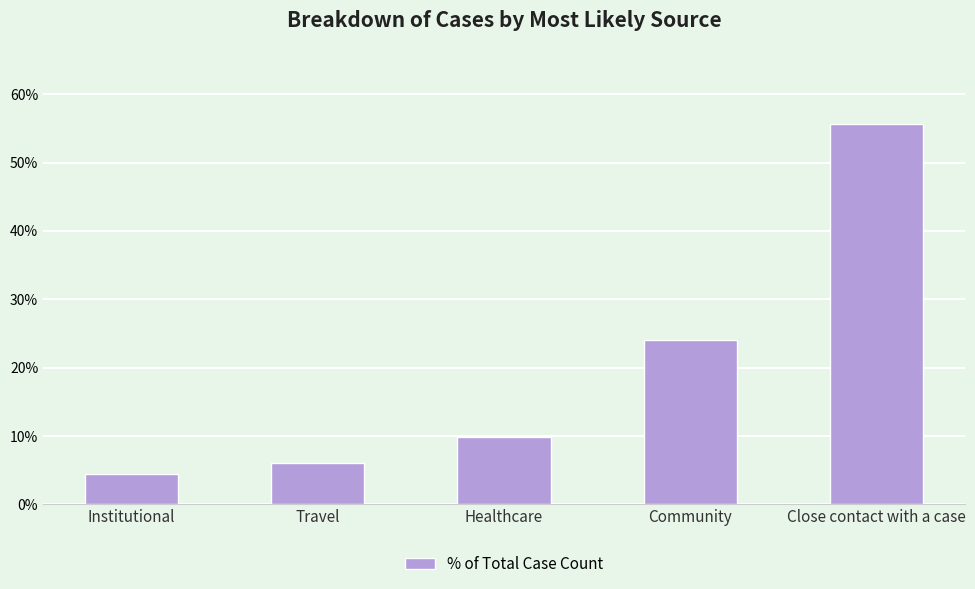

The value at Travel is 0.1. True or false?

True